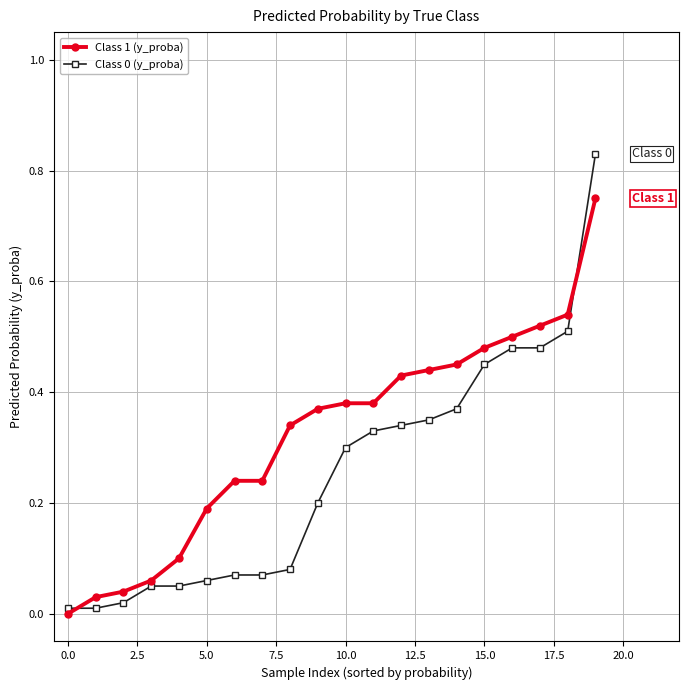

Which series has the largest total across all categories?

Class 1 (y_proba)